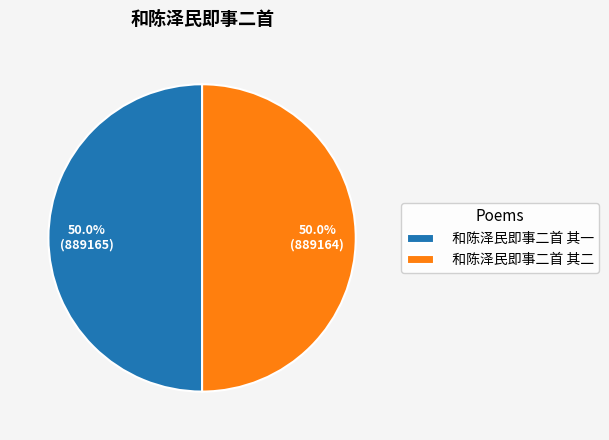

Approximately how many times larger is the value at 和陈泽民即事二首 其二 compared to 和陈泽民即事二首 其一?

1.0